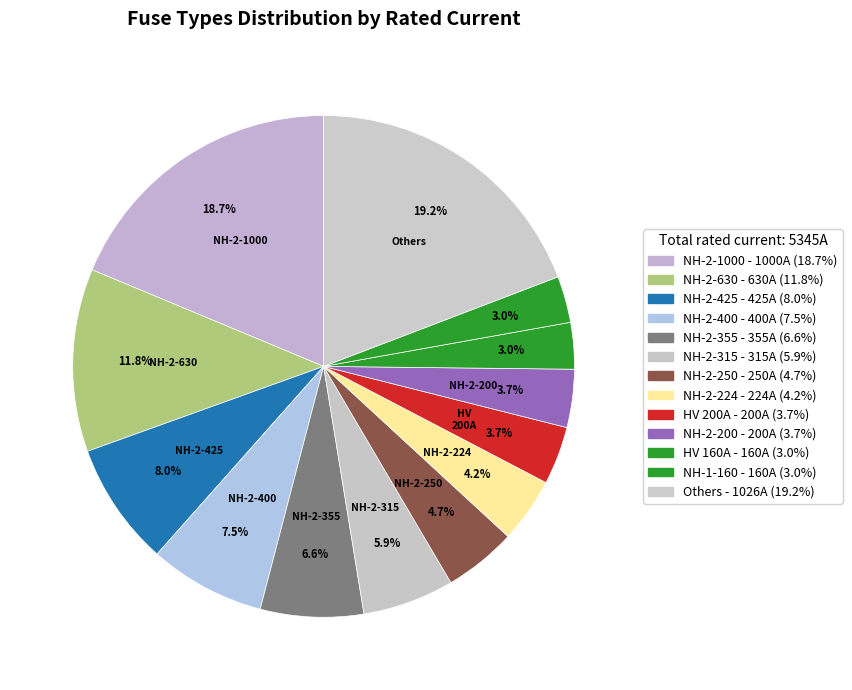

What is the largest slice in the pie chart?

NH-2-1000